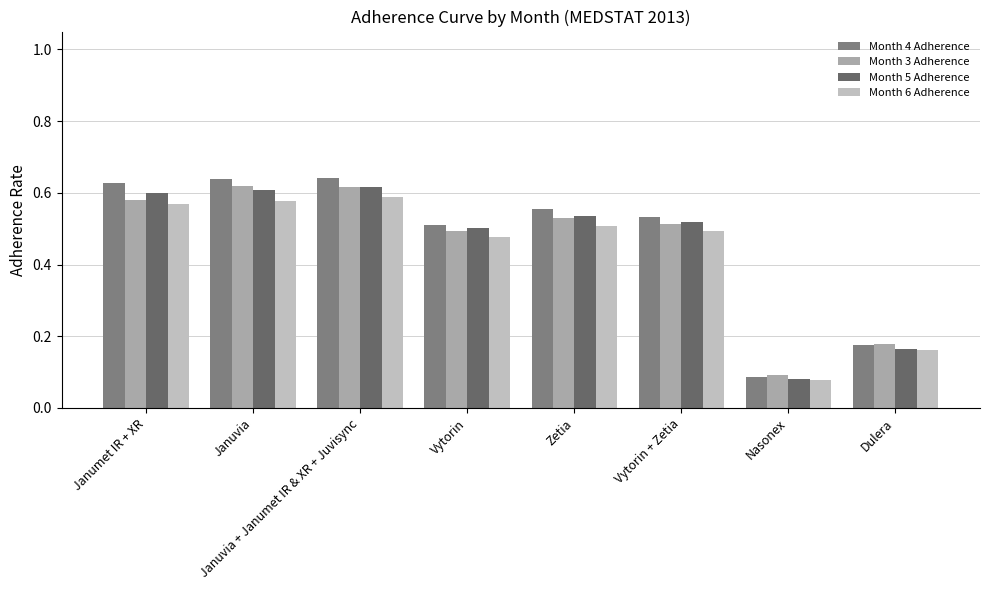

At which label does Month 4 Adherence reach its minimum?

Nasonex